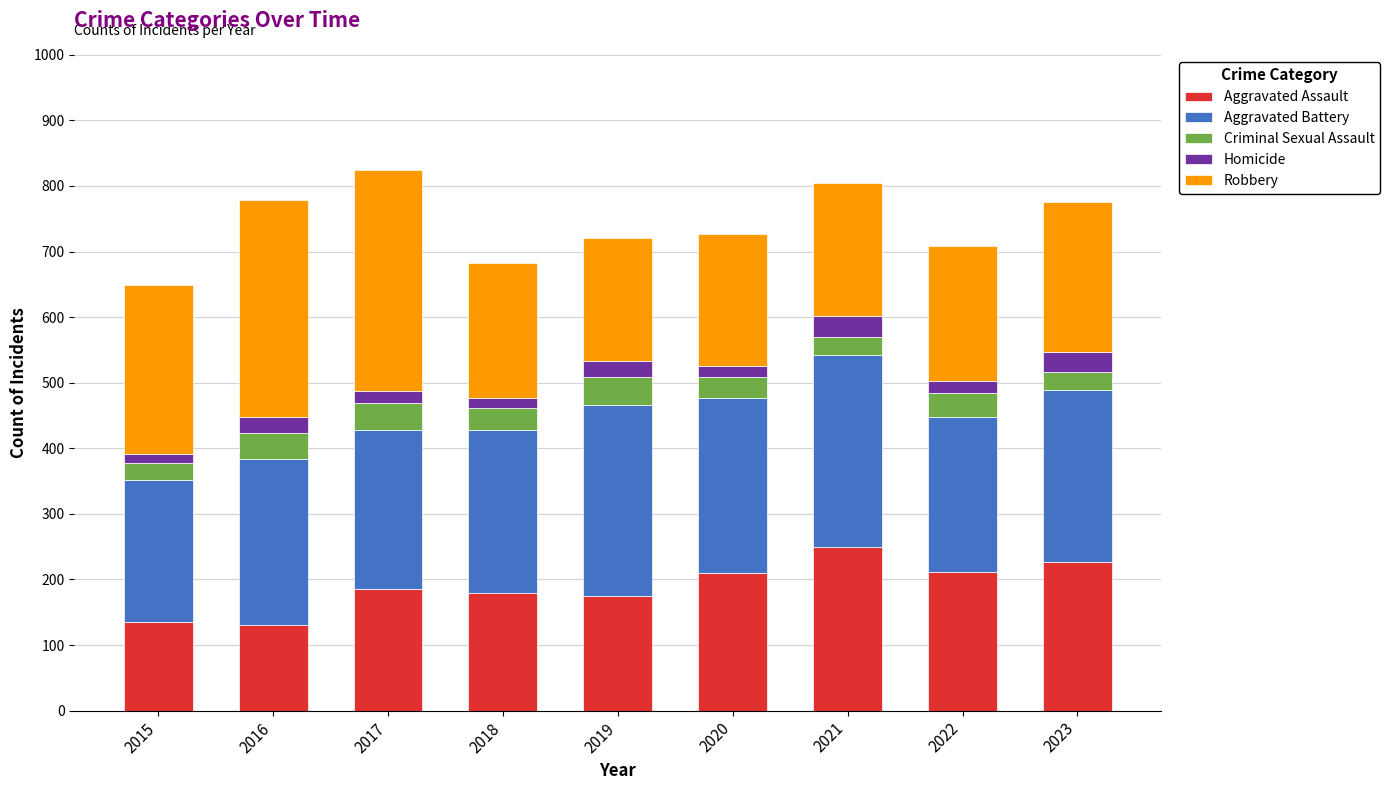

What is the total value across all series at 2016?

779